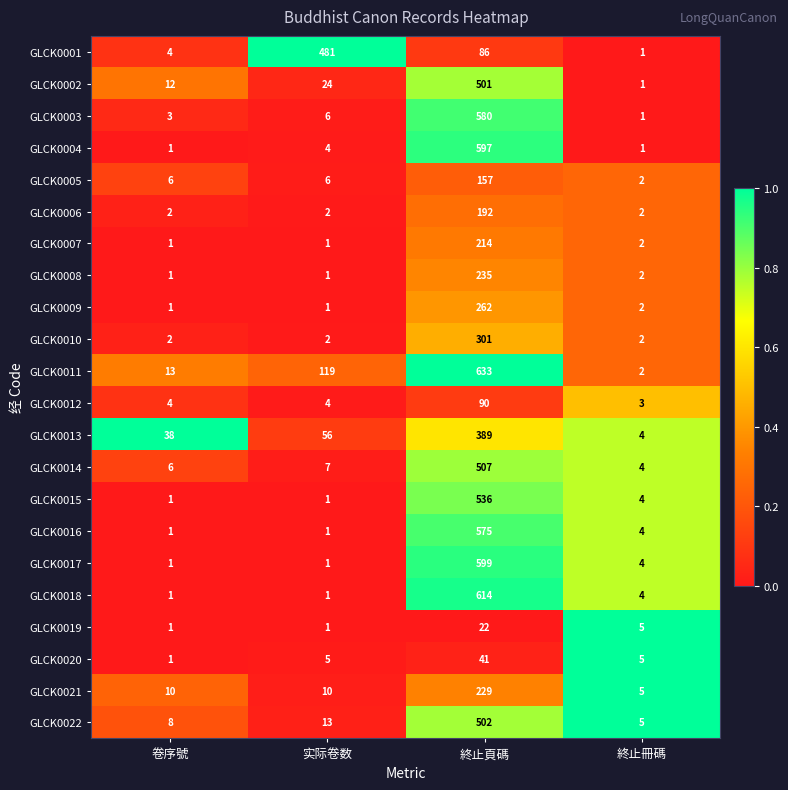

True or false: GLCK0004 has a value of 4 at 实际卷数.

True